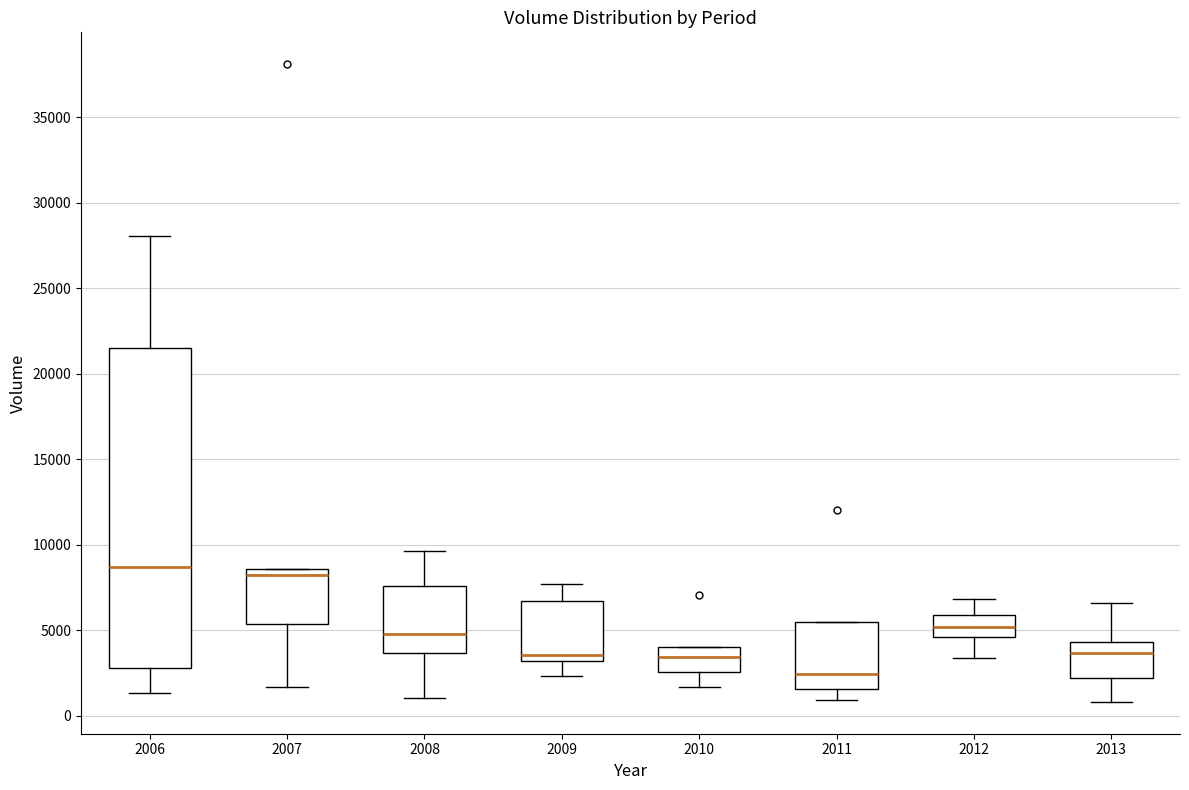

Reading left to right, read every box against the y-axis: the position of its median line, the range the box covers, and the ends of its whiskers. The values are not printed on the chart, so give them approximately, as read against the axis.

2006: median 8500, box 3000 to 21500, whiskers 1500 to 28000
2007: median 8000, box 5500 to 8500, whiskers 1500 to 8500
2008: median 5000, box 3500 to 7500, whiskers 1000 to 9500
2009: median 3500, box 3000 to 6500, whiskers 2500 to 7500
2010: median 3500, box 2500 to 4000, whiskers 1500 to 4000
2011: median 2500, box 1500 to 5500, whiskers 1000 to 5500
2012: median 5000, box 4500 to 6000, whiskers 3500 to 7000
2013: median 3500, box 2000 to 4500, whiskers 1000 to 6500